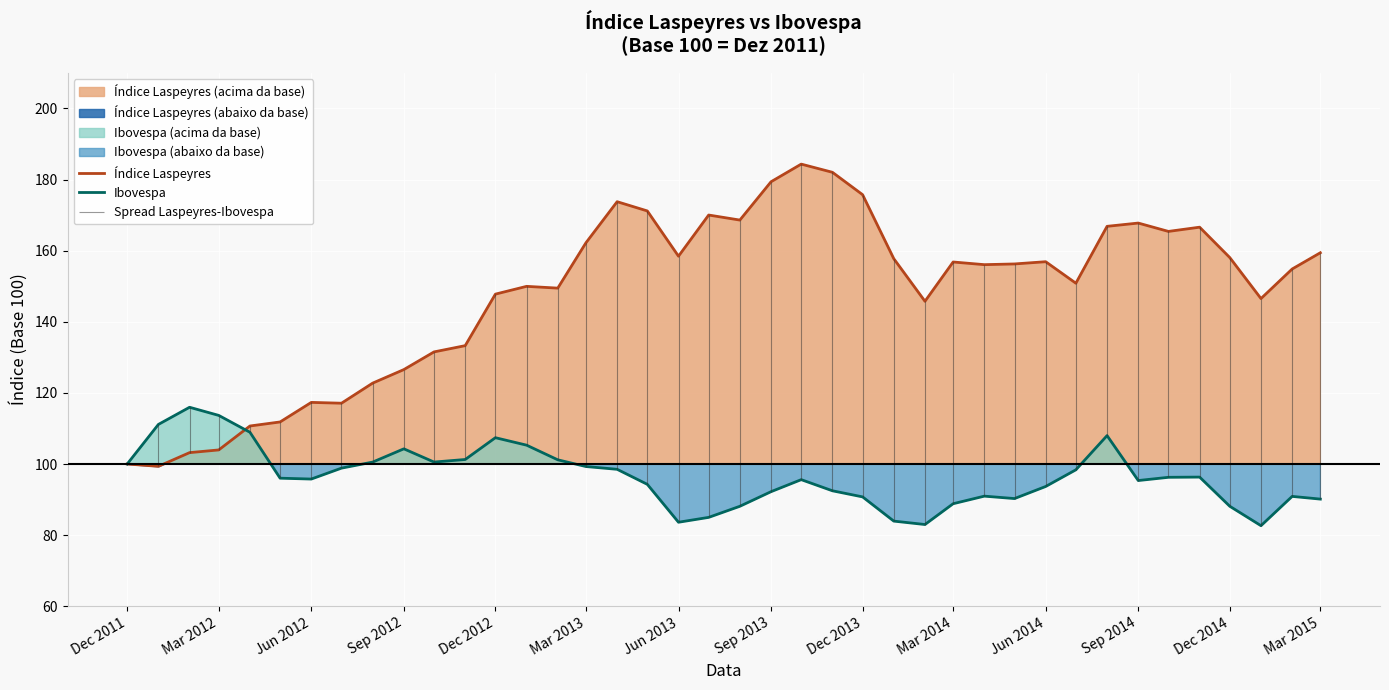

Rank the series by their maximum value, from lowest to highest.

Ibovespa, Índice Laspeyres